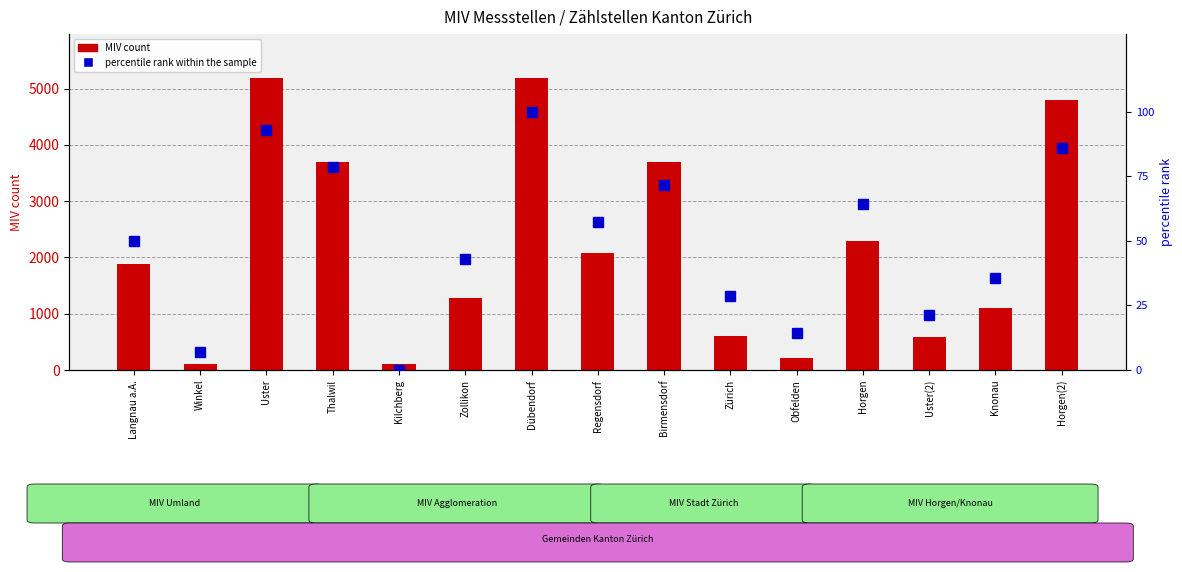

Is it true that percentile rank within the sample equals 100.0 at Dübendorf?

True